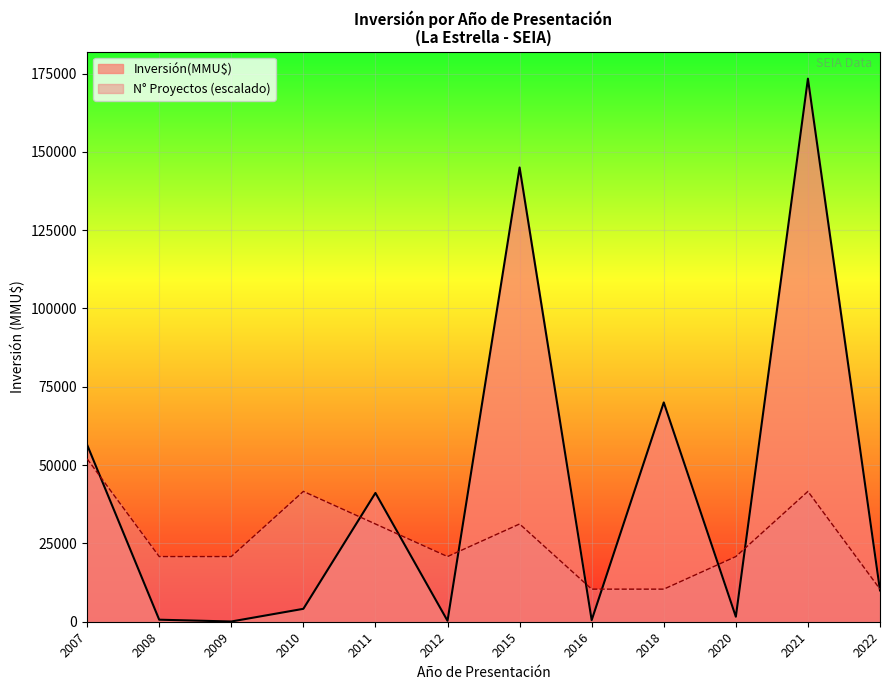

At 2016, list the series in order from smallest to largest.

Inversión(MMU$), N° Proyectos (escalado)